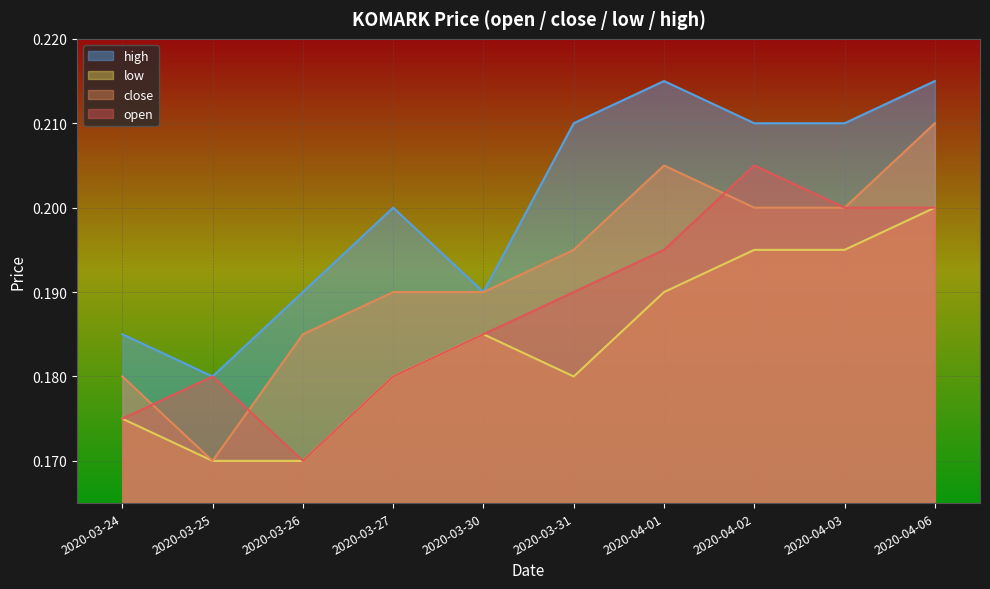

True or false: close and open cross at least once.

True